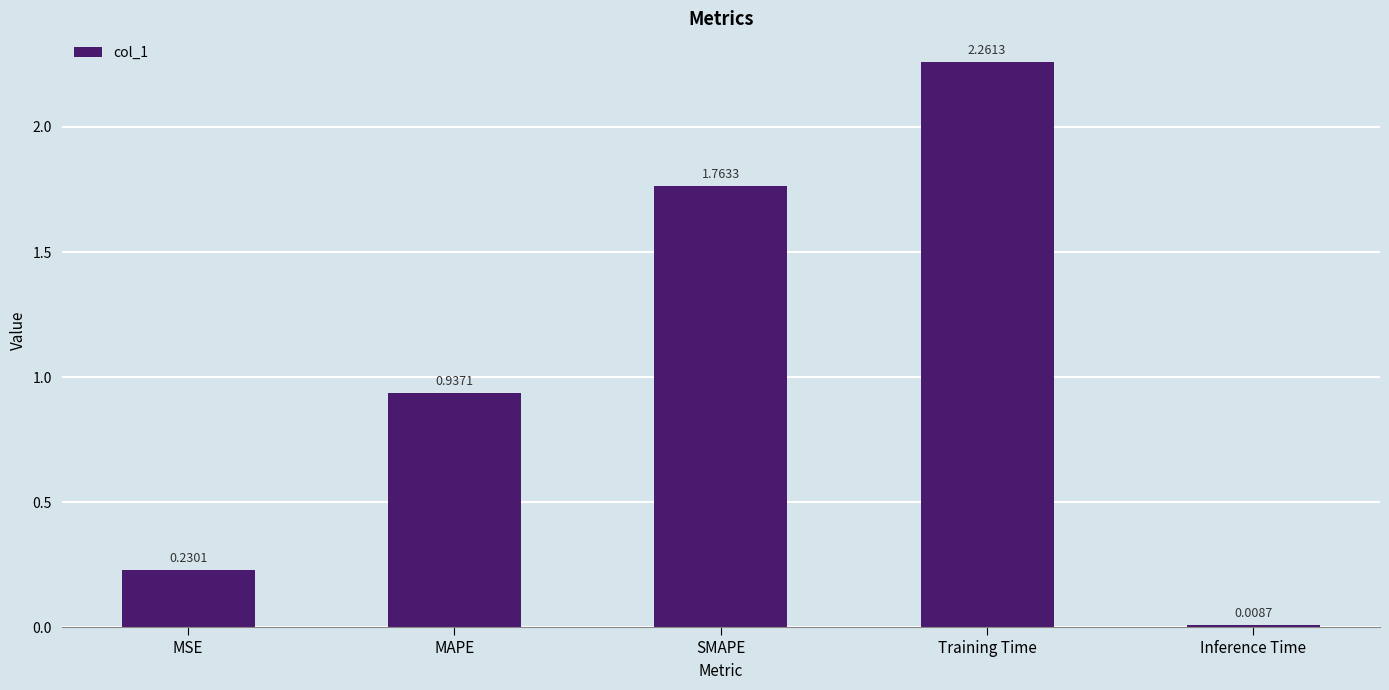

Which category has the lowest value across all series?

Inference Time